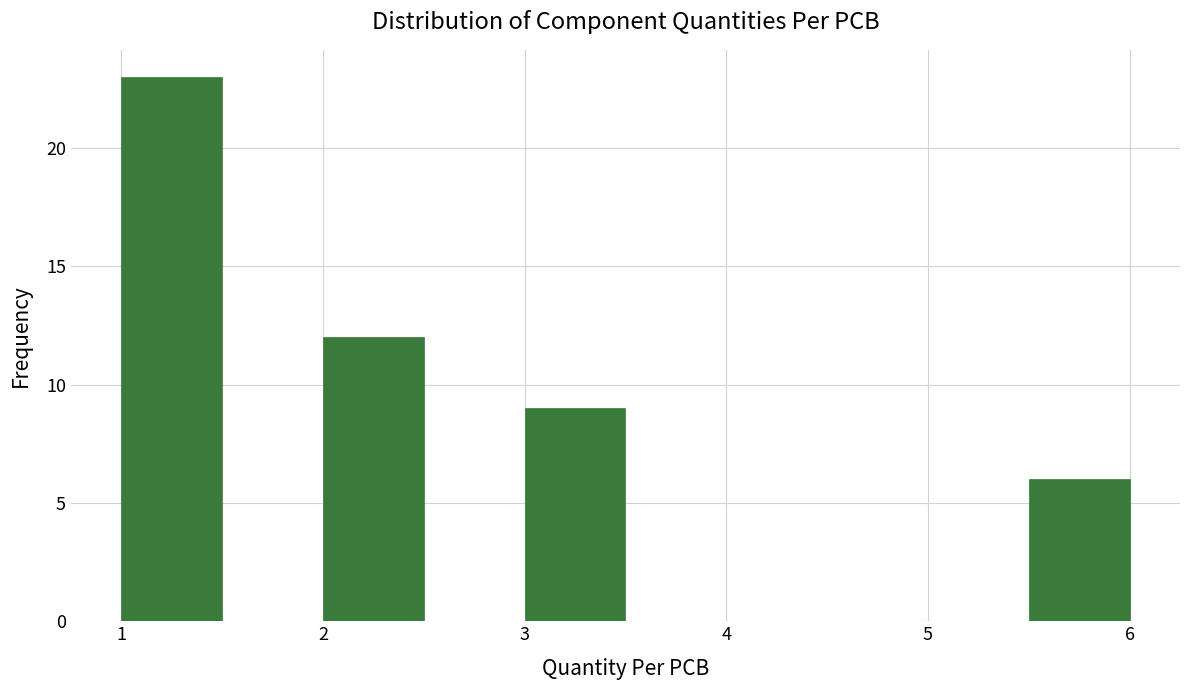

What is the height of the bar covering 5.5 to 6.0 on the x-axis? The values are not printed on the chart, so give them approximately, as read against the axis.

6